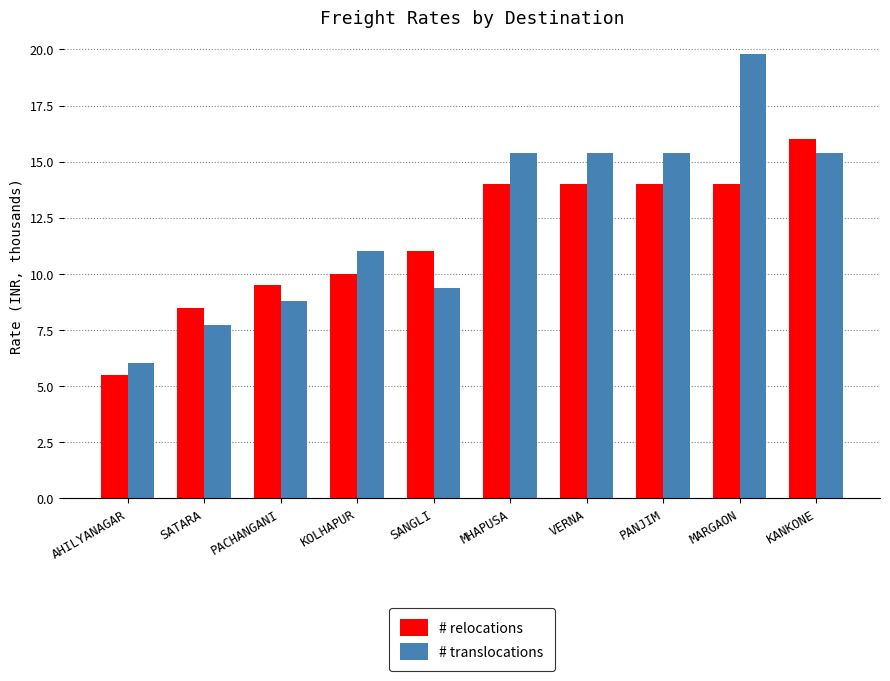

How many groups of bars are there?

10